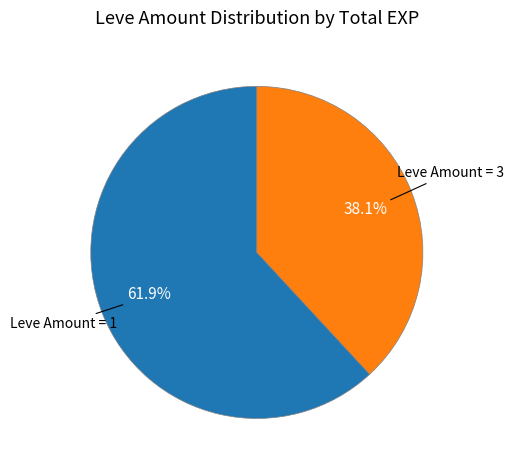

How many segments does this pie chart have?

2